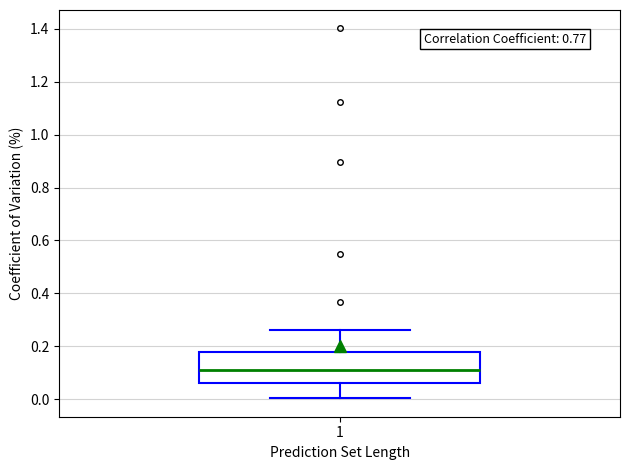

Where does the upper whisker of the box at x = 1 end on the y-axis? The values are not printed on the chart, so give them approximately, as read against the axis.

0.26